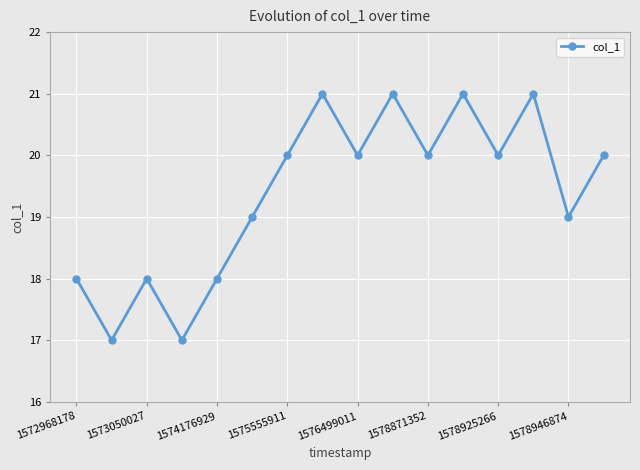

How many points are higher than both their immediate neighbors (excluding endpoints)?

5